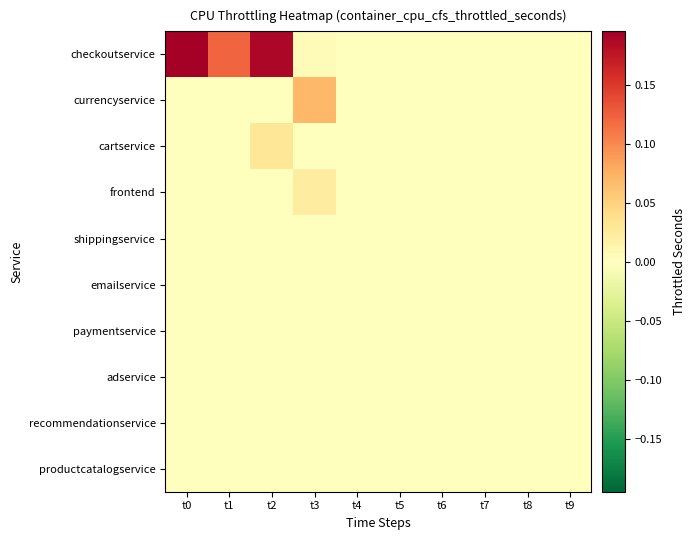

At how many categories does at least one series exceed 0?

4